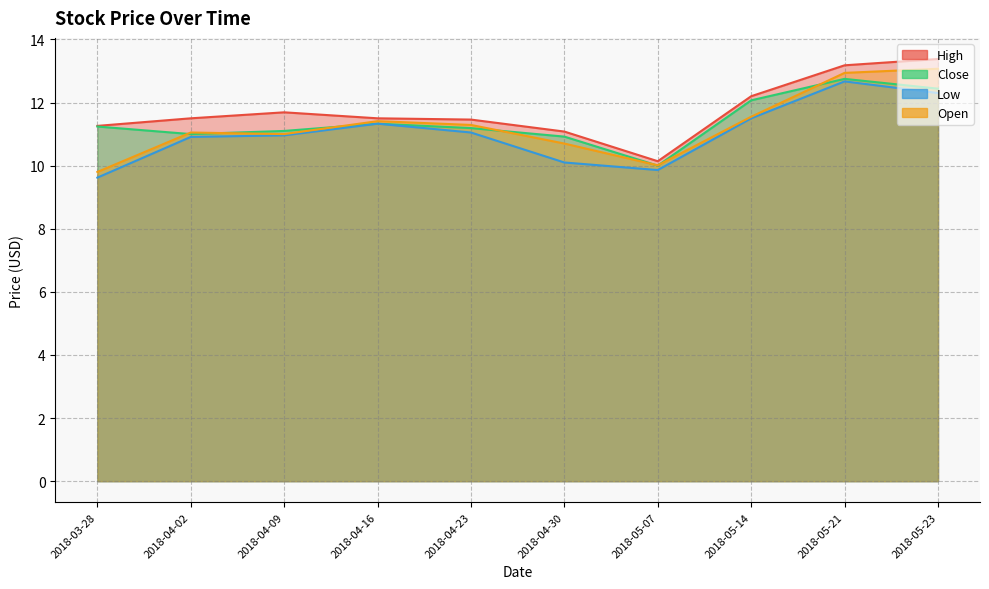

List the series in order of their overall mean, highest first.

High, Close, Open, Low